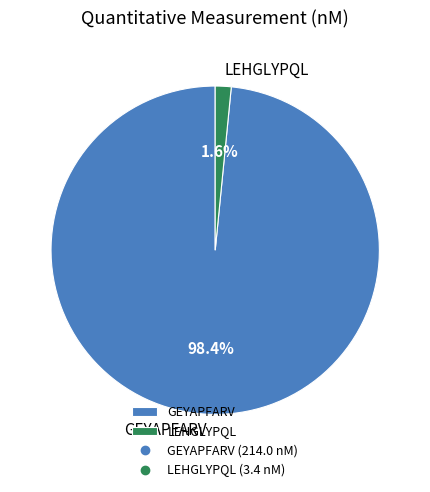

What percentage is NOT represented by GEYAPFARV?

1.6%